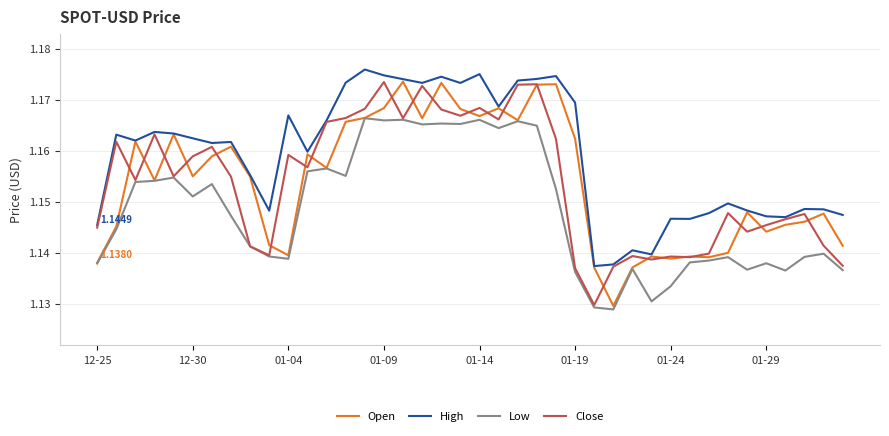

True or false: Low and High intersect in this chart.

False